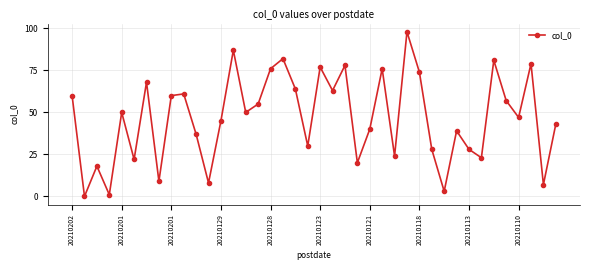

What is the sum of all values?

1868